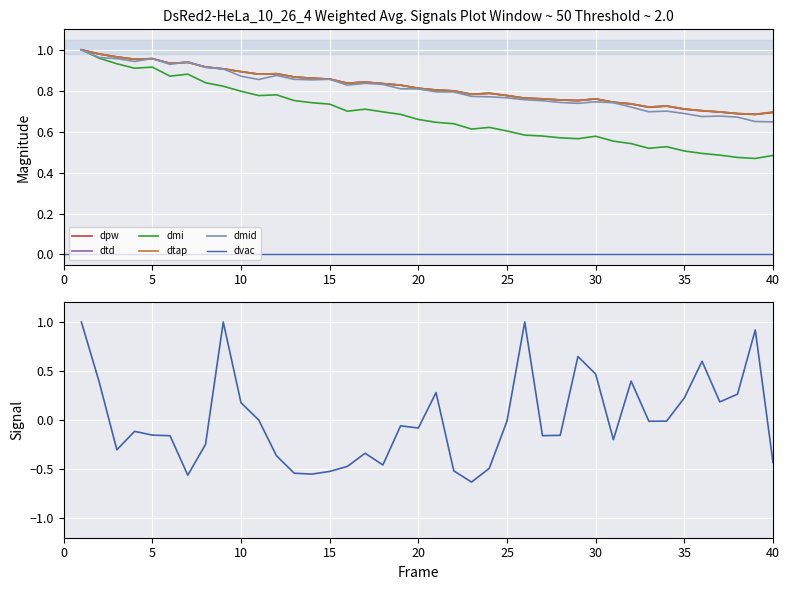

What is the average value of the dtap series?

0.8